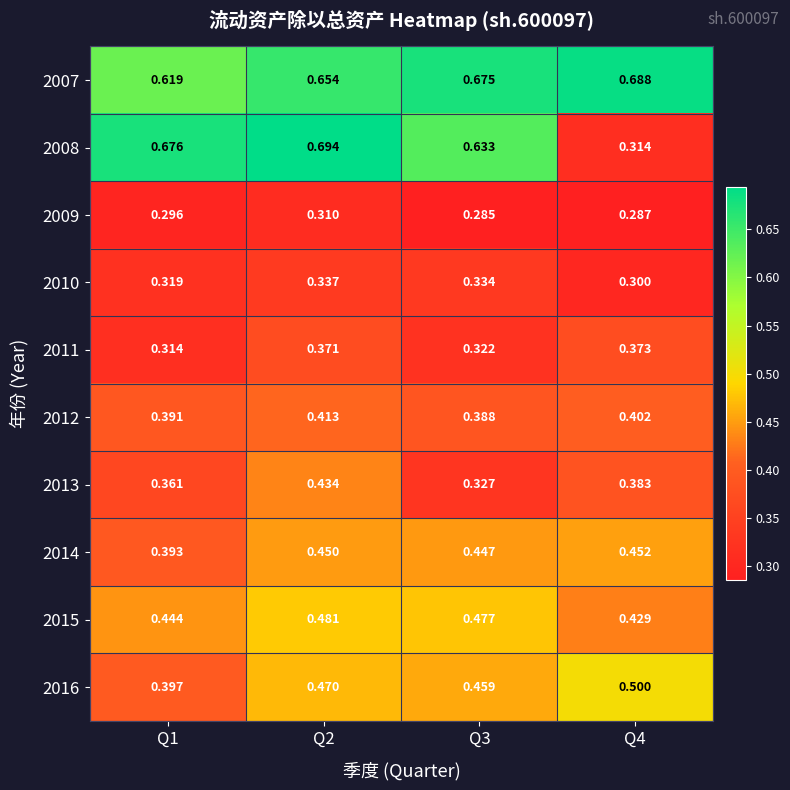

At how many categories does at least one series exceed 0?

4